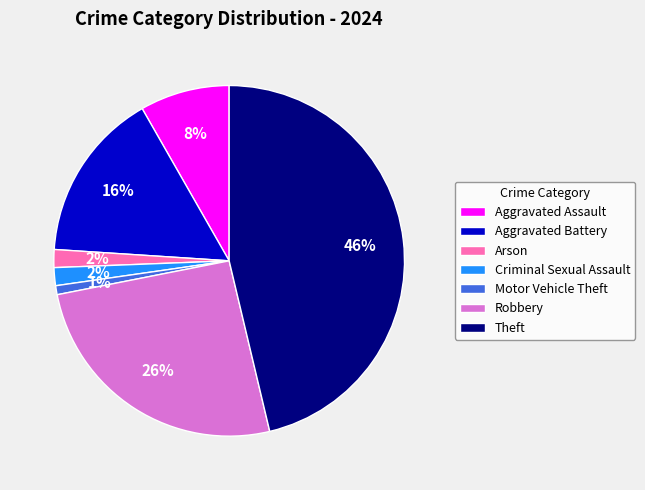

Which has a higher value, Arson or Aggravated Assault?

Aggravated Assault